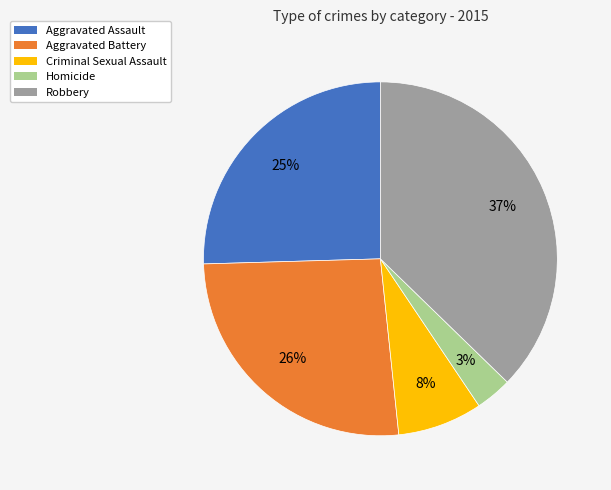

Do Criminal Sexual Assault and Aggravated Battery together represent more than half of the pie?

No